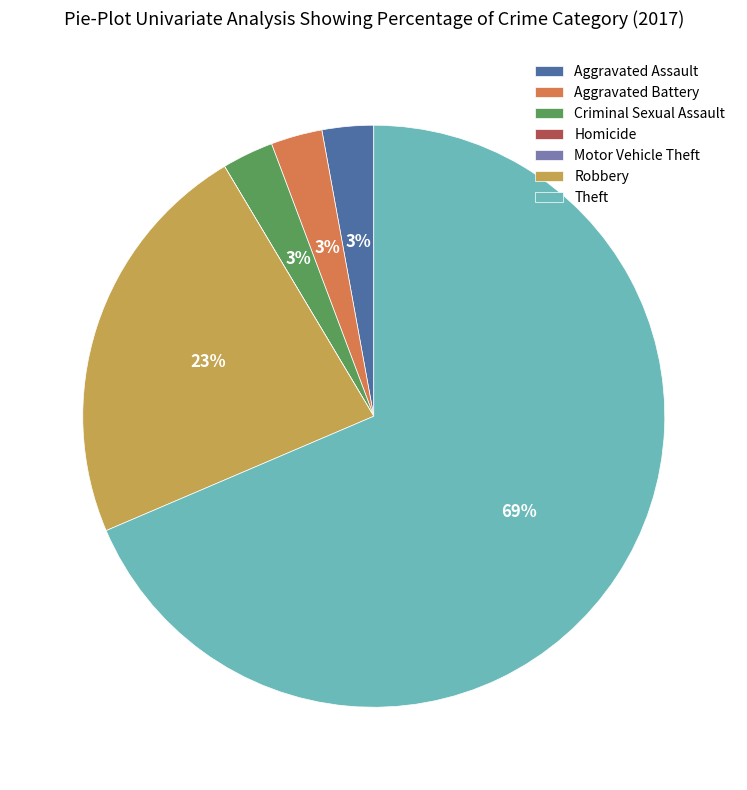

To the nearest percent, what is the combined percentage of Aggravated Assault and Aggravated Battery?

6%